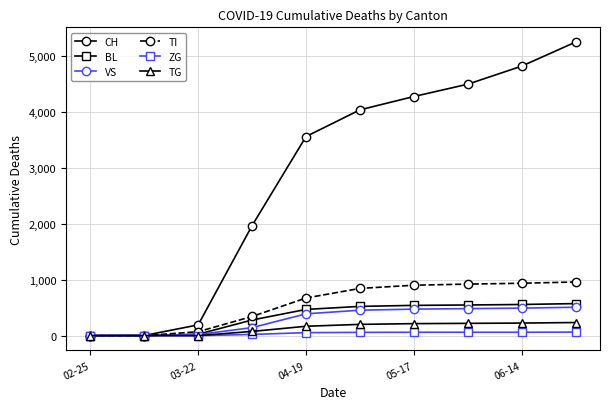

Which series has the largest total across all categories?

CH